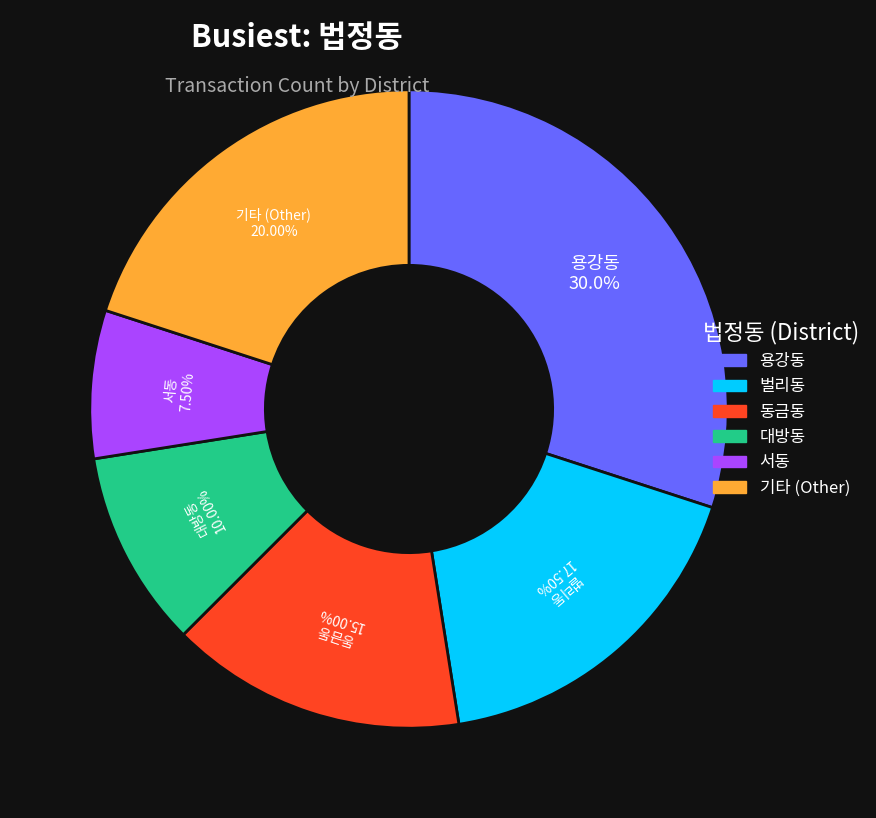

Does any single category account for the majority?

No